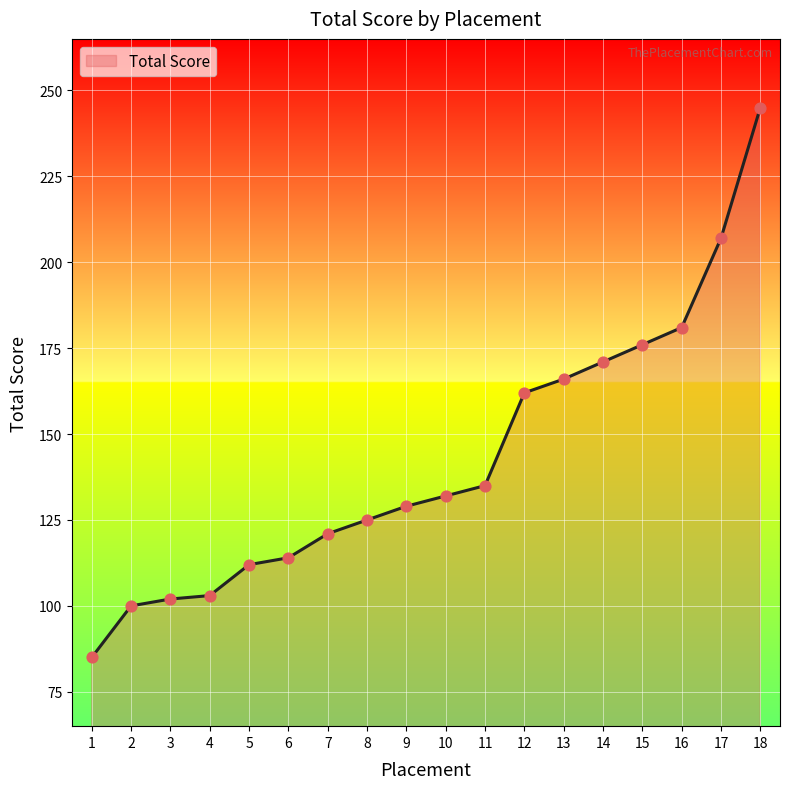

What is the change in value from 15 to 16?

+5